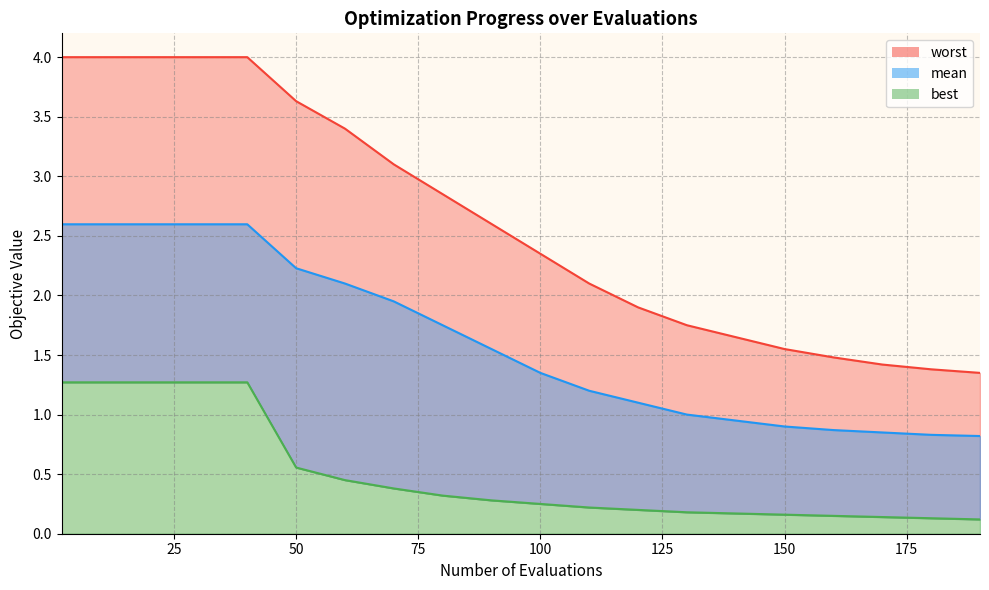

True or false: worst and best cross at least once.

False